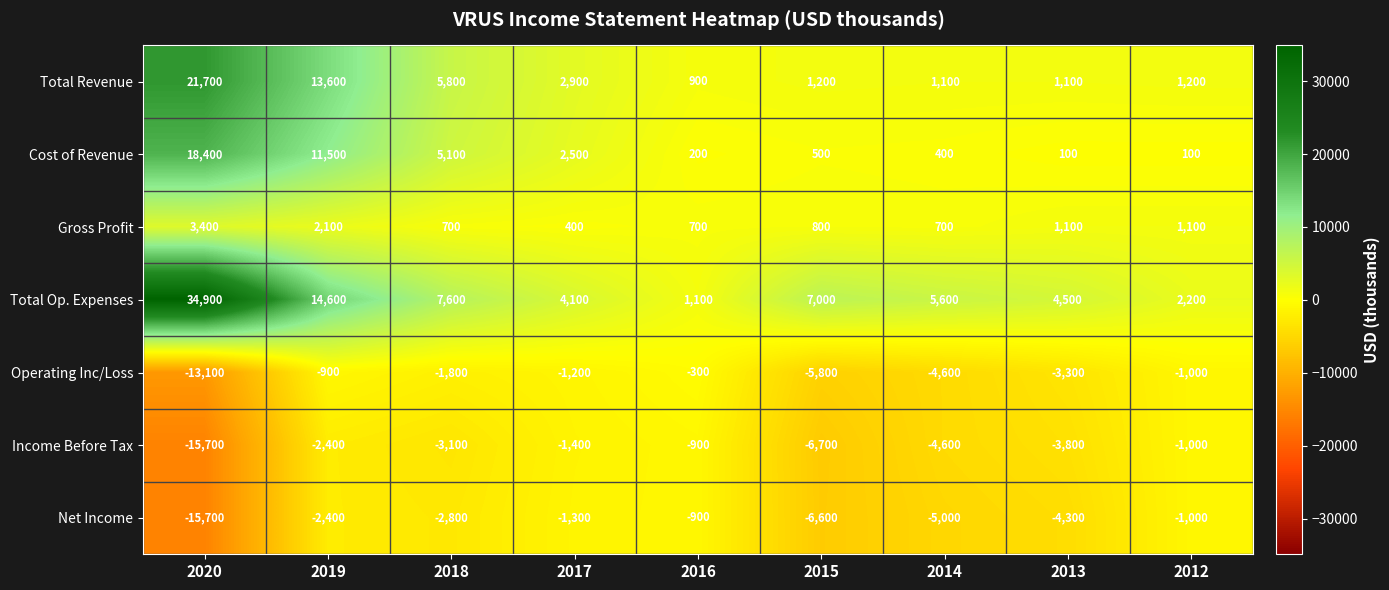

The value of Gross Profit at 2020 is 3400. True or false?

True